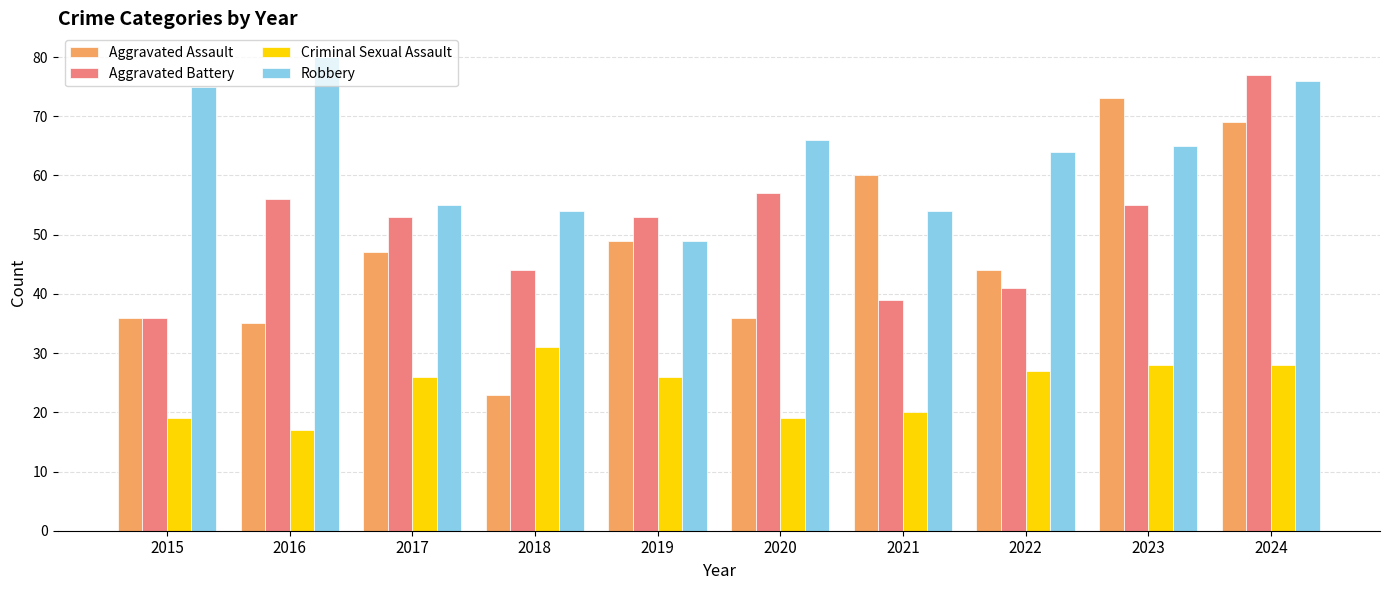

The value of Aggravated Assault at 2019 is 64. True or false?

False